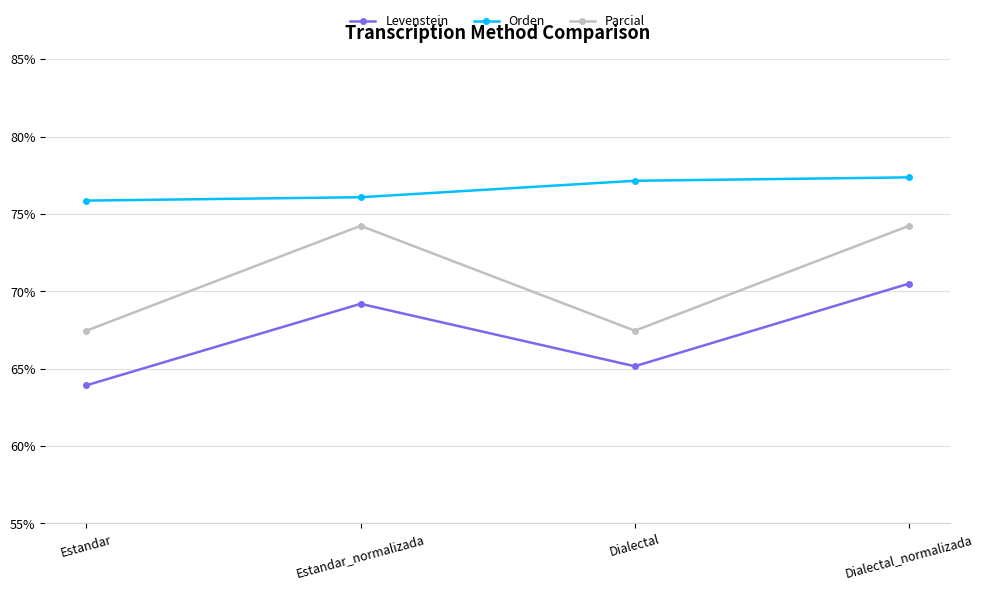

At how many categories does at least one series exceed 70?

4